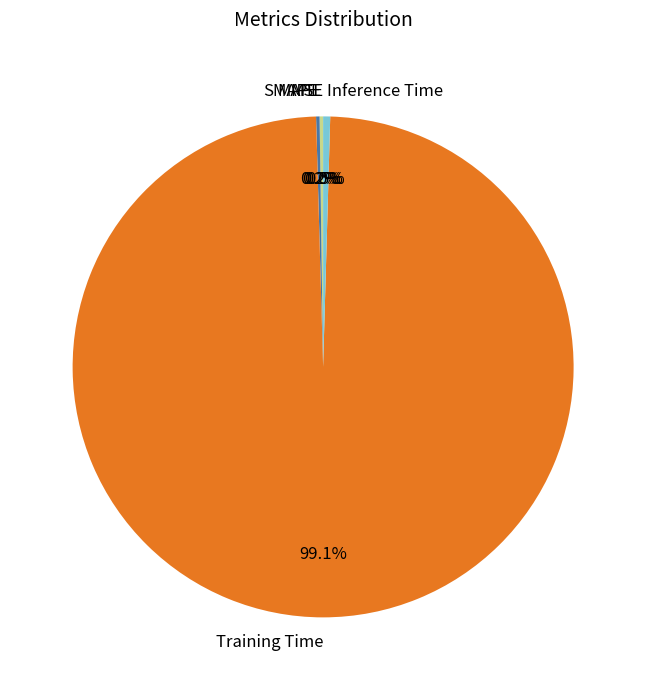

Does Training Time represent more than half of the total?

Yes